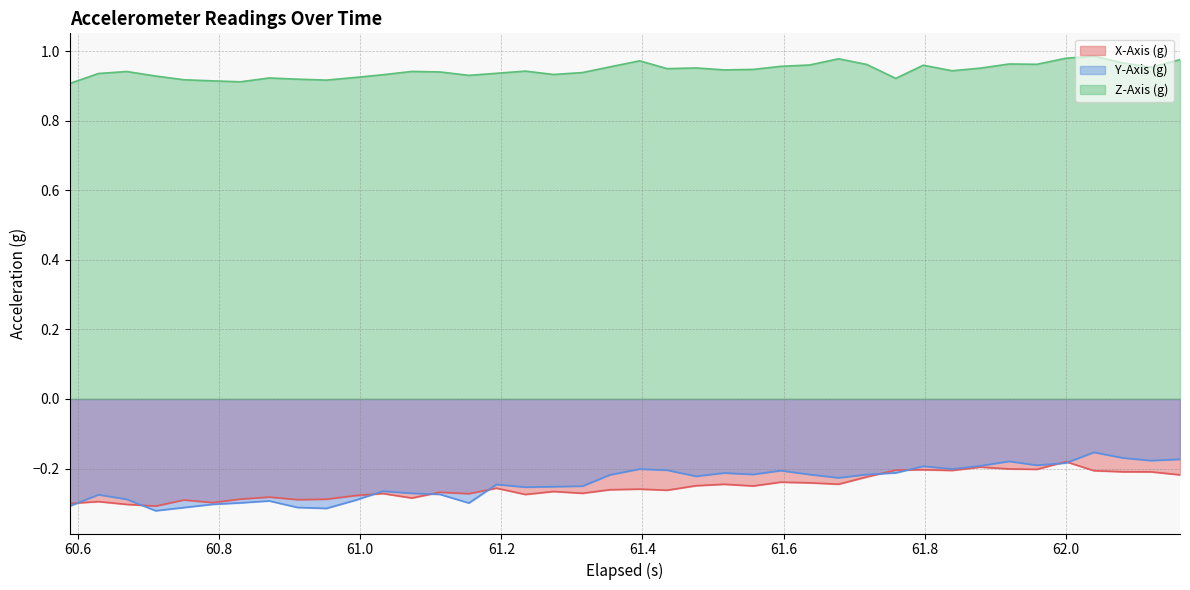

Which series has the largest range (max minus min)?

Y-Axis (g)